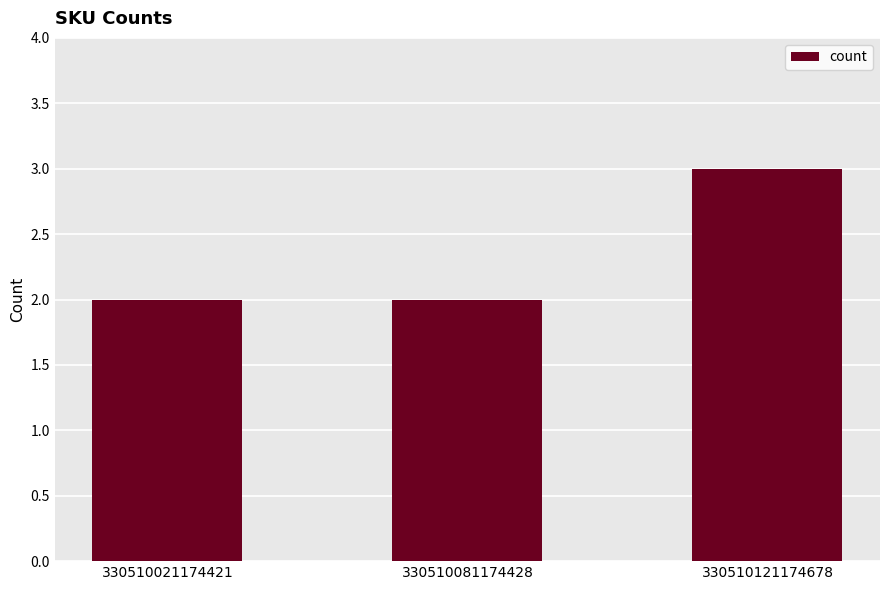

What is the approximate value at 330510081174428?

2